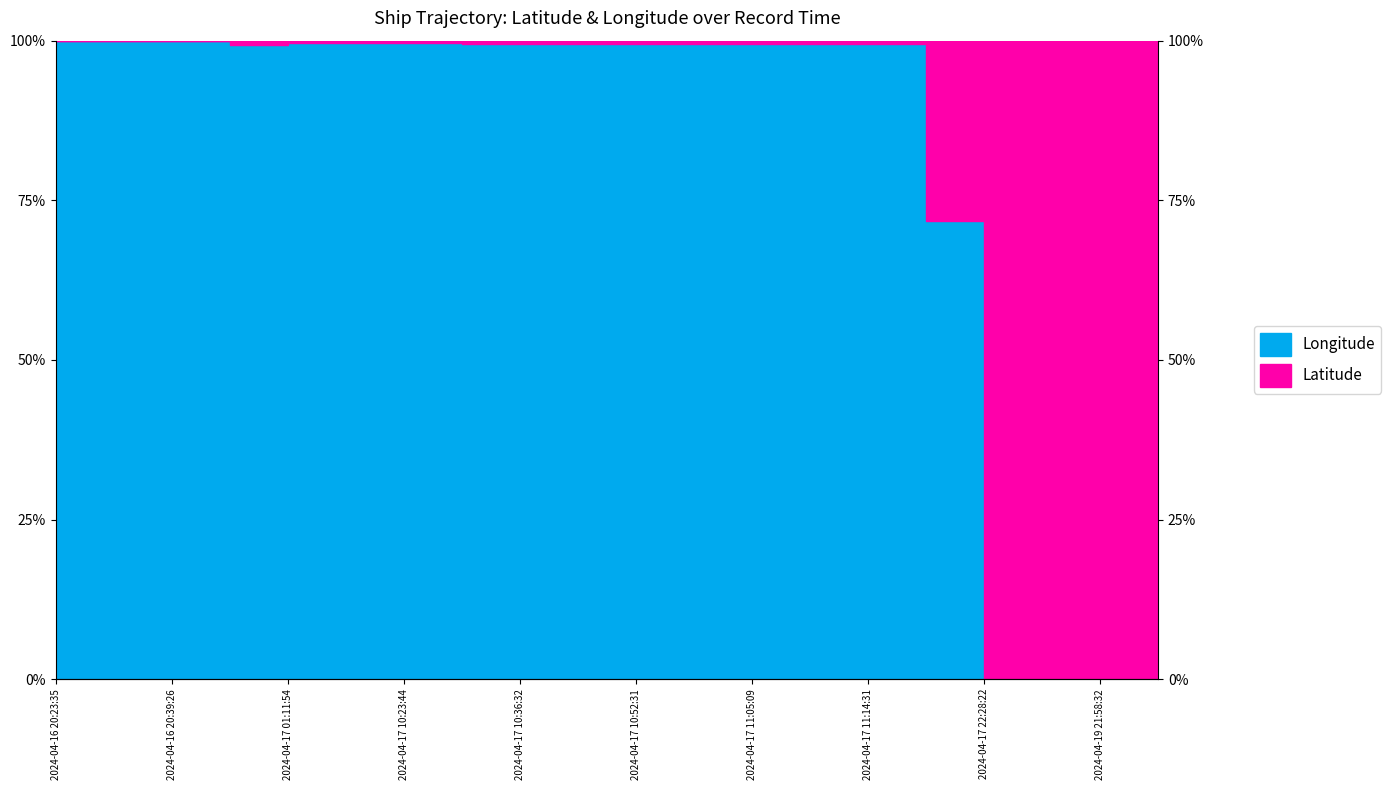

The value of Longitude at 2024-04-17 11:14:31 is 0.0. True or false?

True